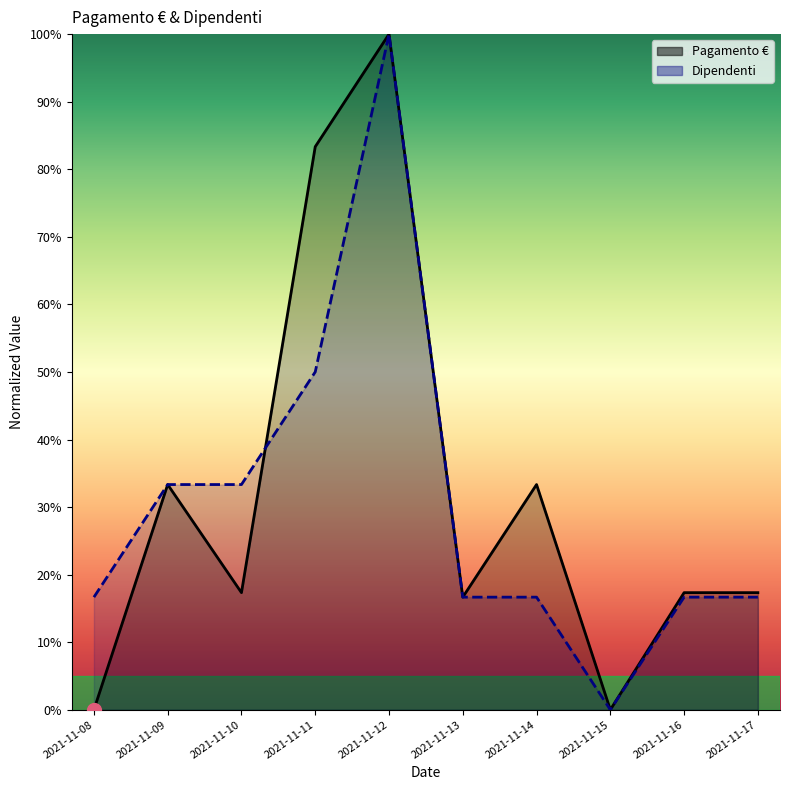

At how many categories does at least one series exceed 21?

5